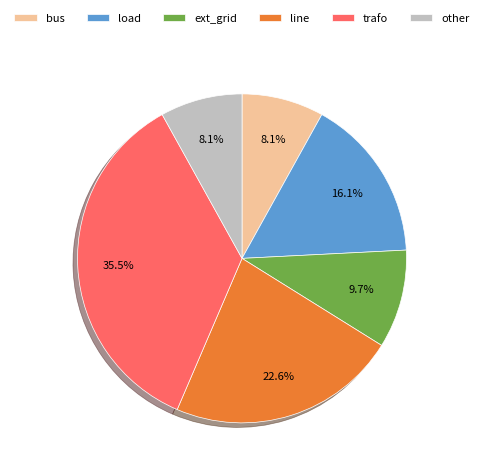

To the nearest percent, what percentage of the pie is other?

8%